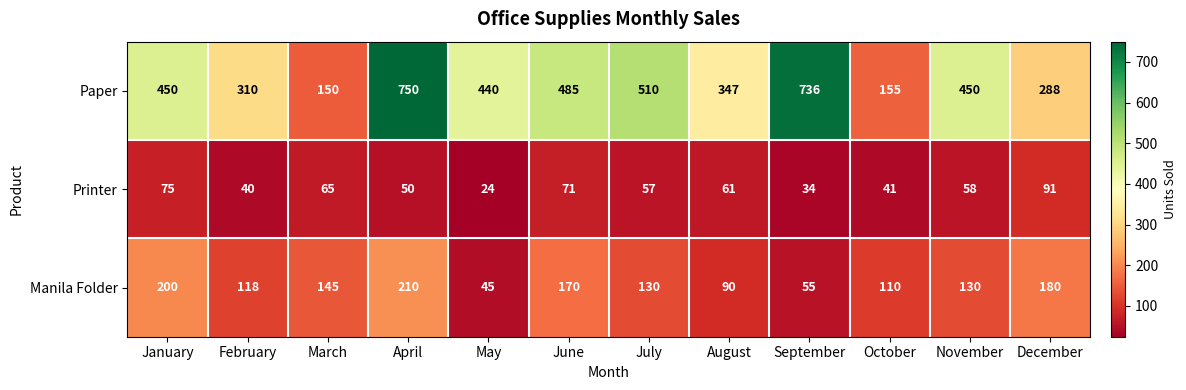

Rank the series by their average value, from lowest to highest.

Printer, Manila Folder, Paper